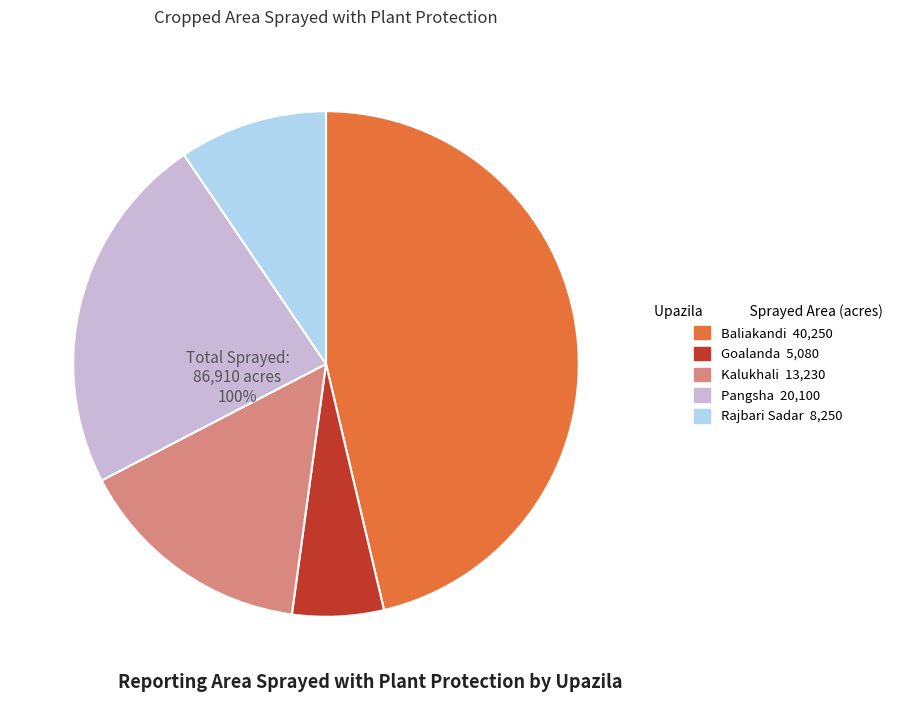

Which slice is the smallest?

Goalanda